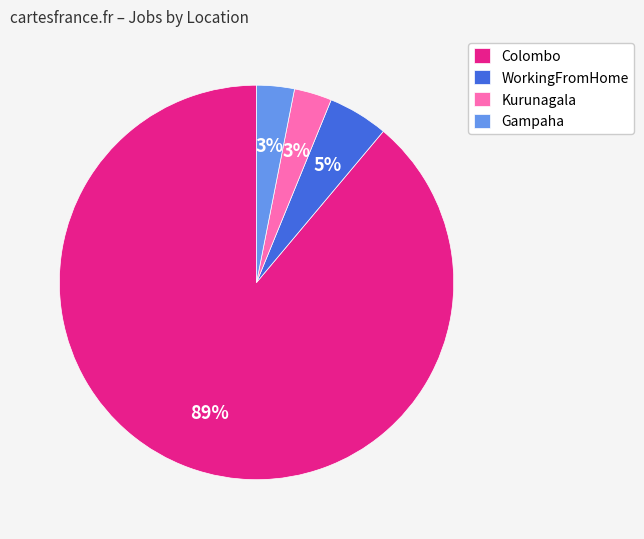

To the nearest percent, what is the difference between the Gampaha and WorkingFromHome slice percentages?

2%